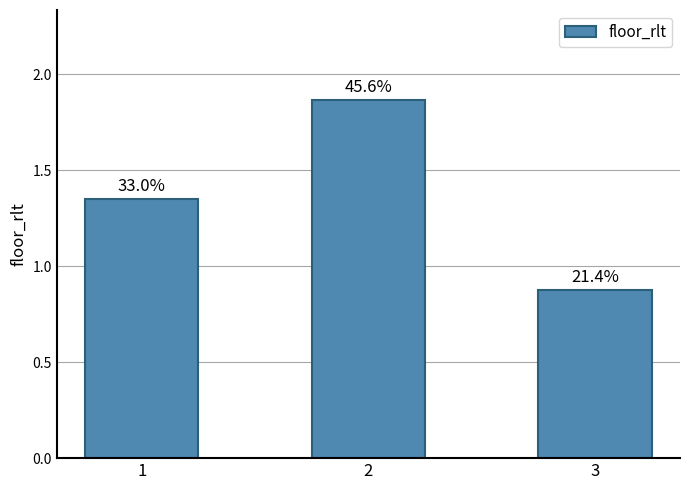

How many bars are there in total?

3